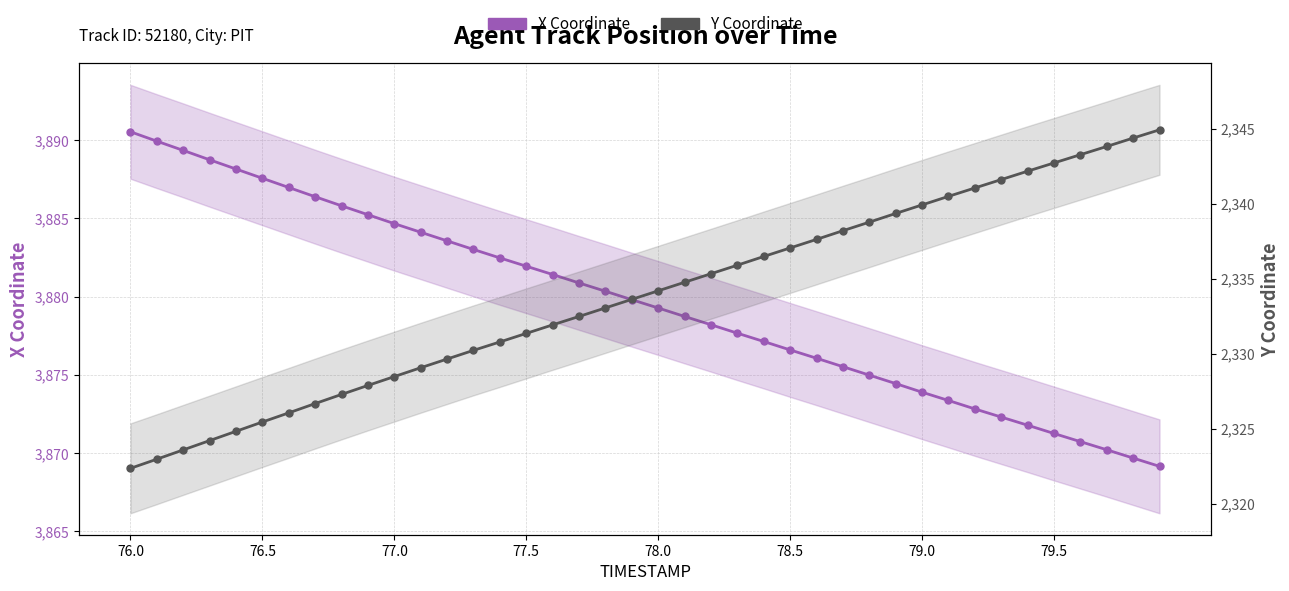

True or false: Y Coordinate and X Coordinate intersect in this chart.

False